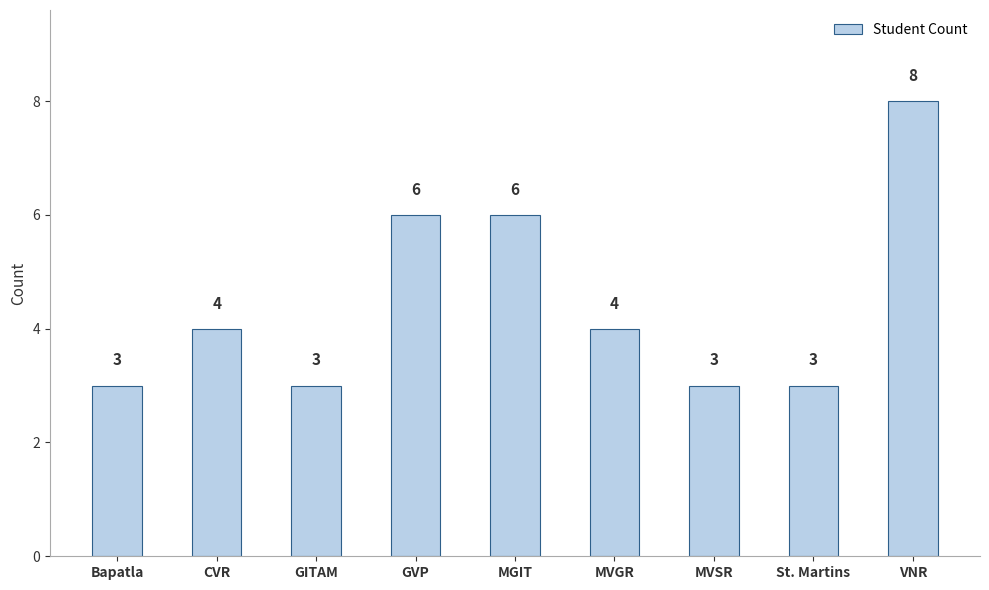

The value at CVR is 6. True or false?

False